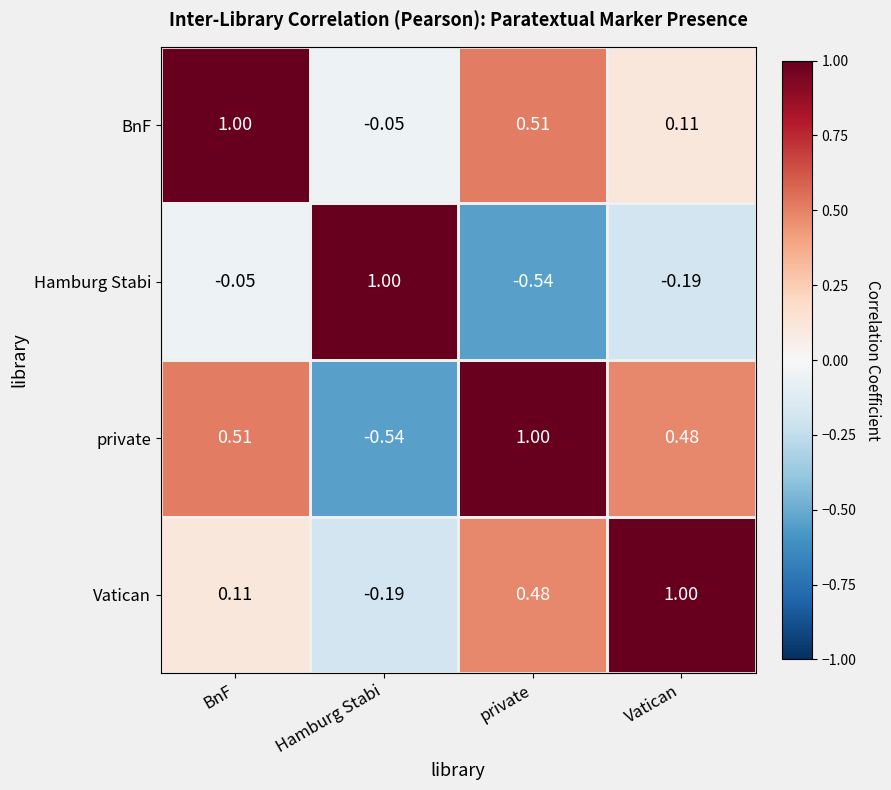

Which series has the largest total across all categories?

BnF